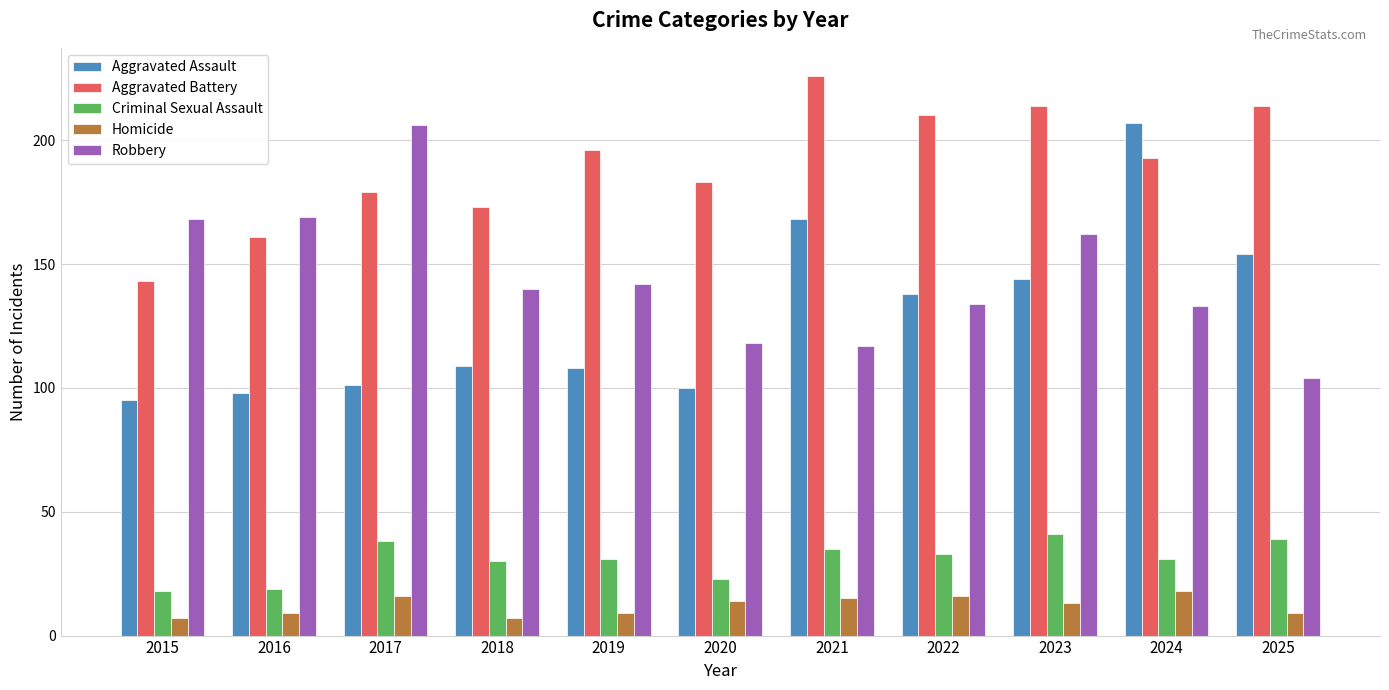

Is the value of Robbery at 2018 greater than the value of Aggravated Battery at 2024?

No